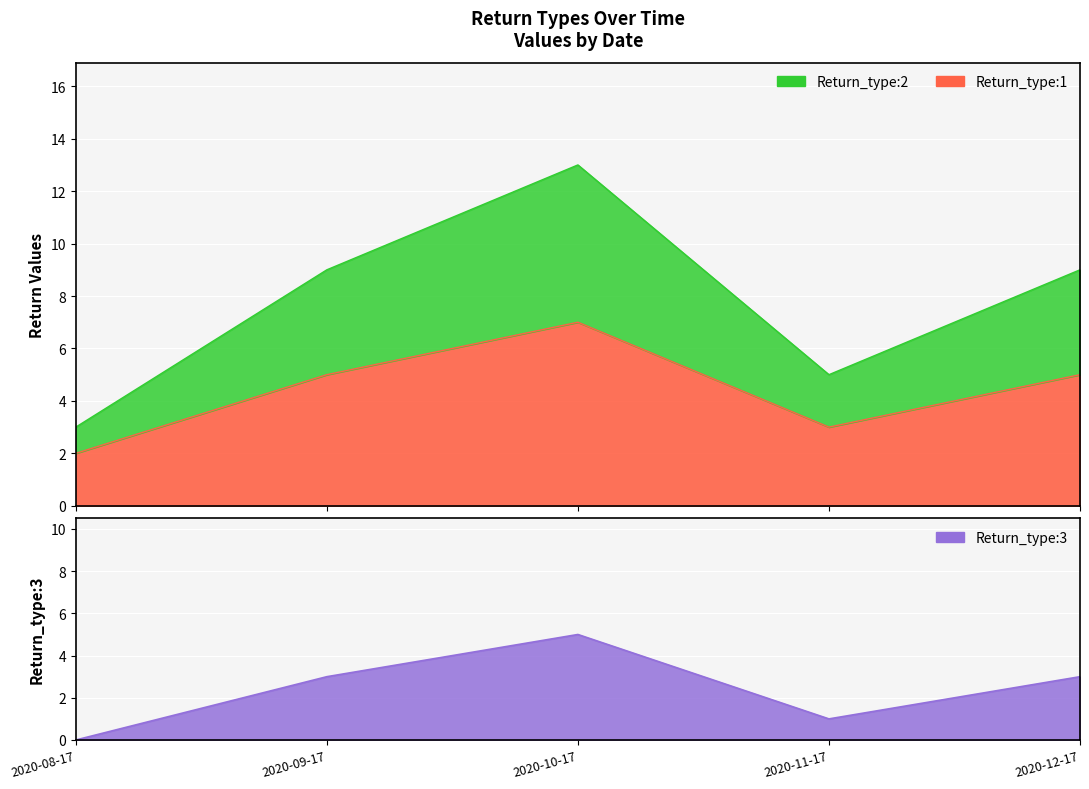

Reading left to right, extract all data points from this chart.

Return_type:1: 2020-08-17=2	2020-09-17=5	2020-10-17=7	2020-11-17=3	2020-12-17=5
Return_type:2: 2020-08-17=3	2020-09-17=9	2020-10-17=13	2020-11-17=5	2020-12-17=9
Return_type:3: 2020-08-17=0	2020-09-17=3	2020-10-17=5	2020-11-17=1	2020-12-17=3